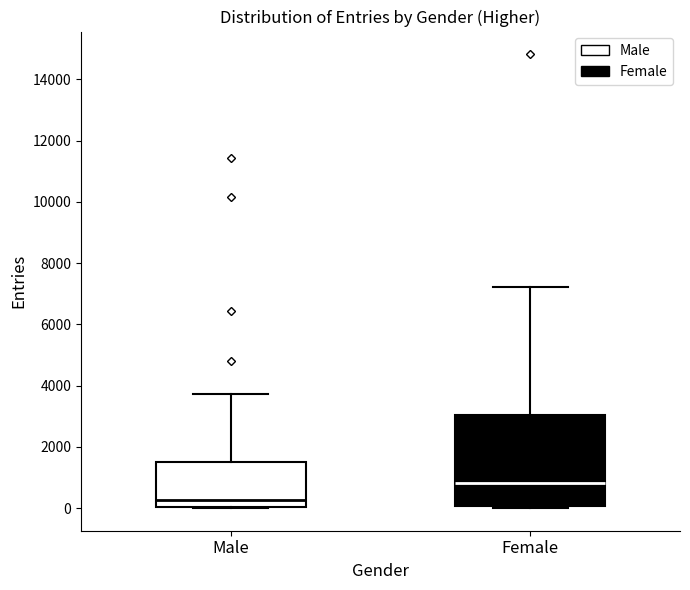

Which box's median line is the lowest?

Male